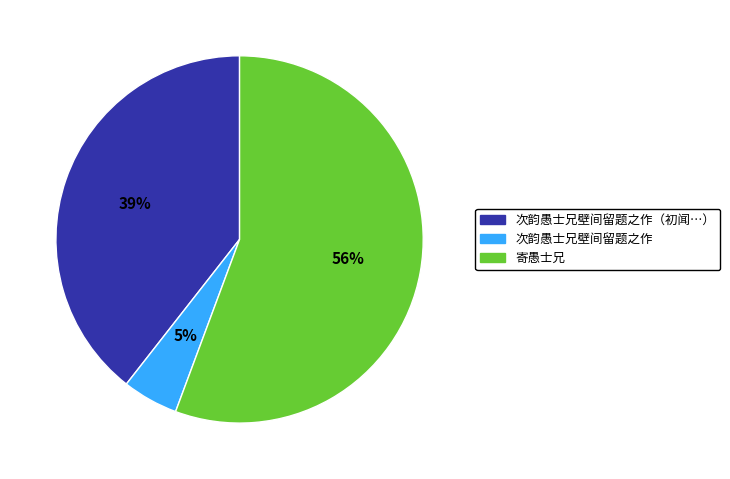

Which category accounts for the majority?

寄愚士兄